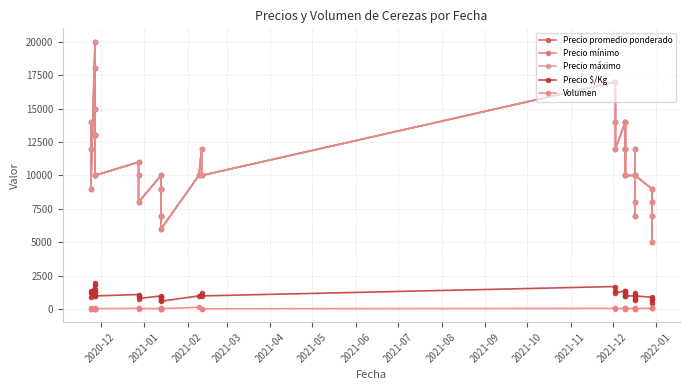

True or false: Precio $/Kg has more than 0 points higher than both neighbors.

True